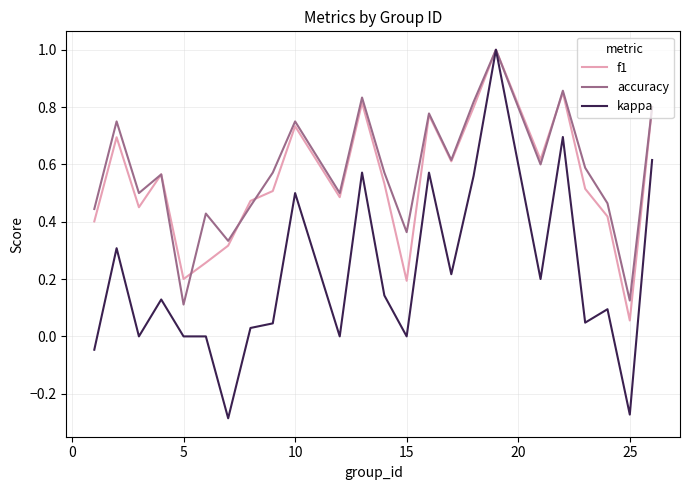

Which series has the largest range (max minus min)?

kappa